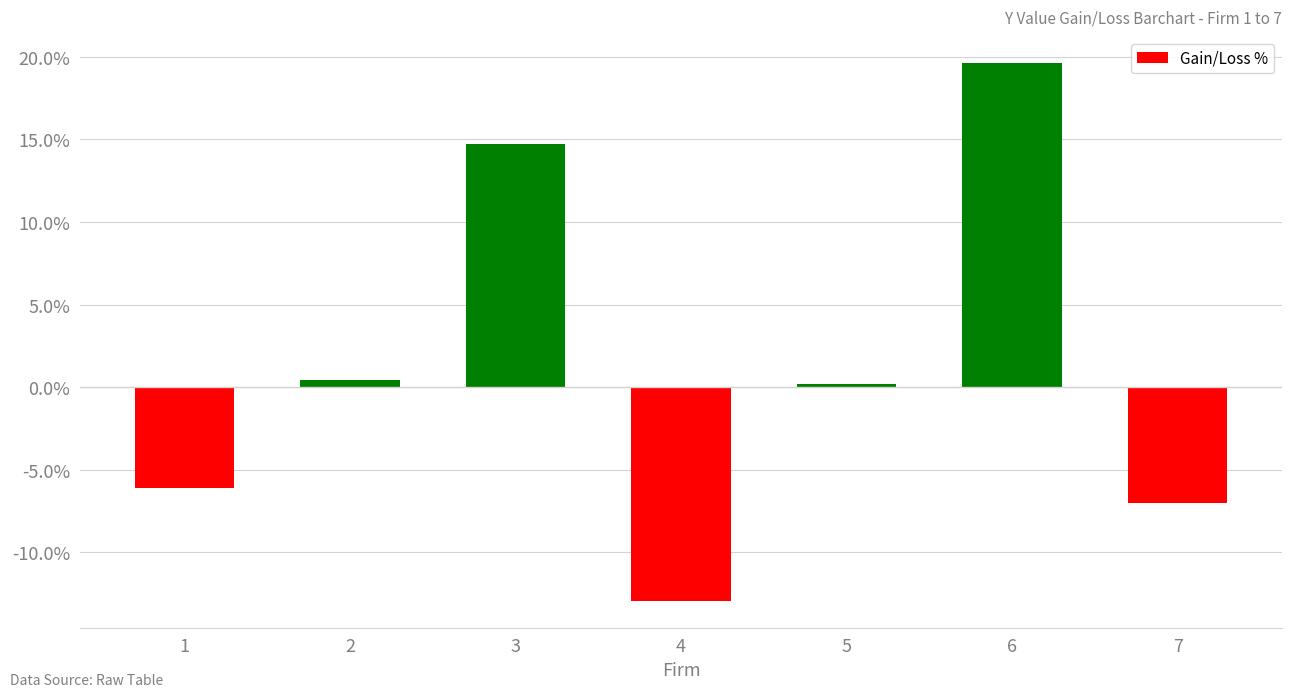

What is the average value?

1.3